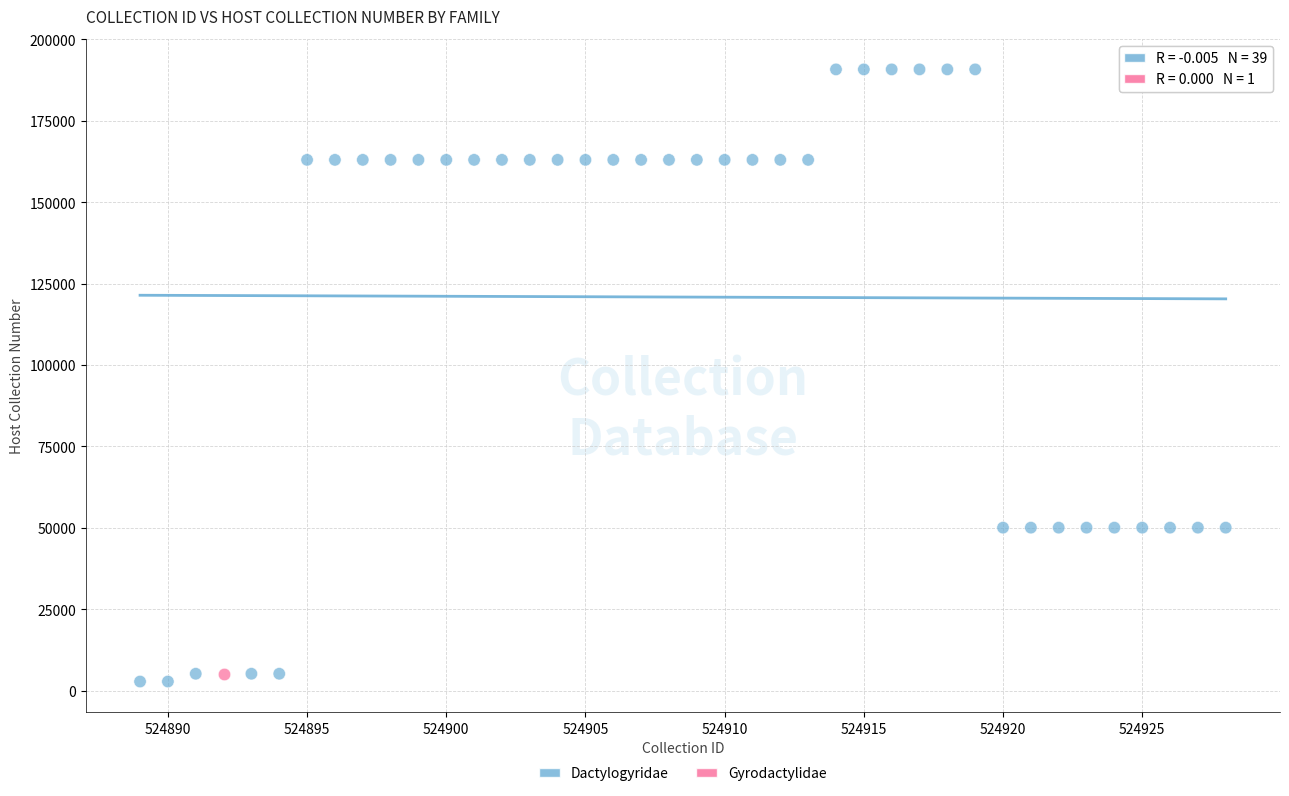

What are all the series names shown in the legend?

Dactylogyridae, Gyrodactylidae